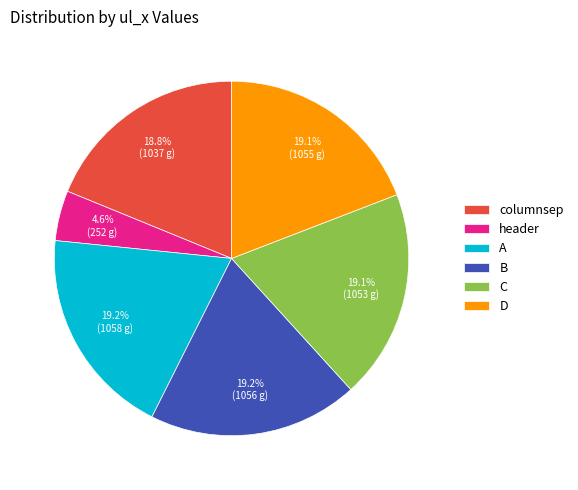

Is there any slice that represents more than half of the pie?

No